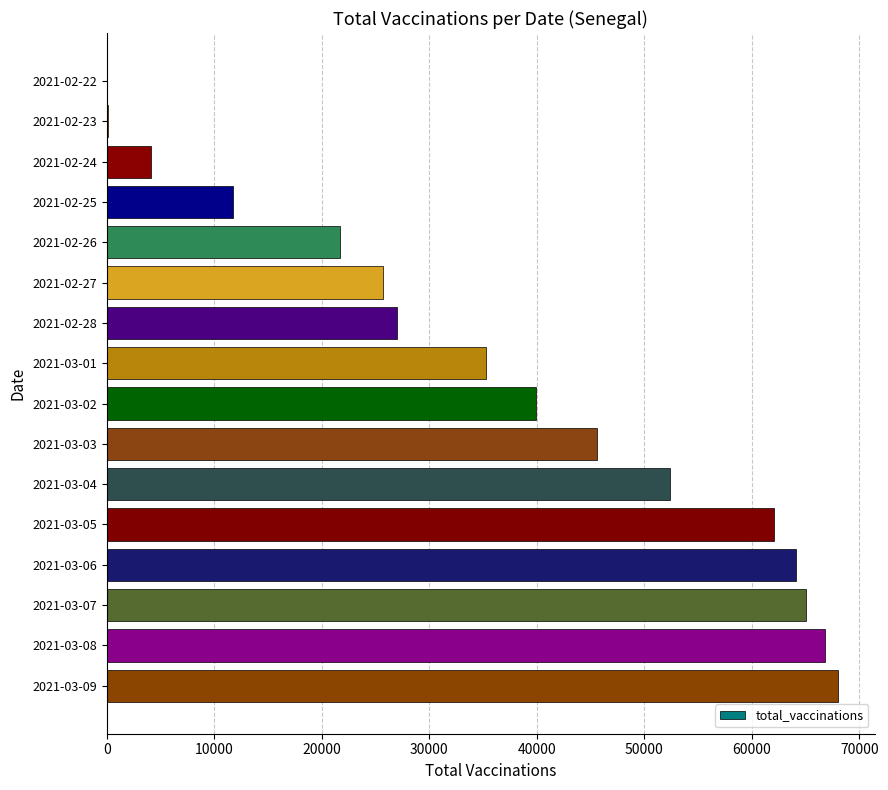

At which label is the value closest to 34008?

2021-03-01